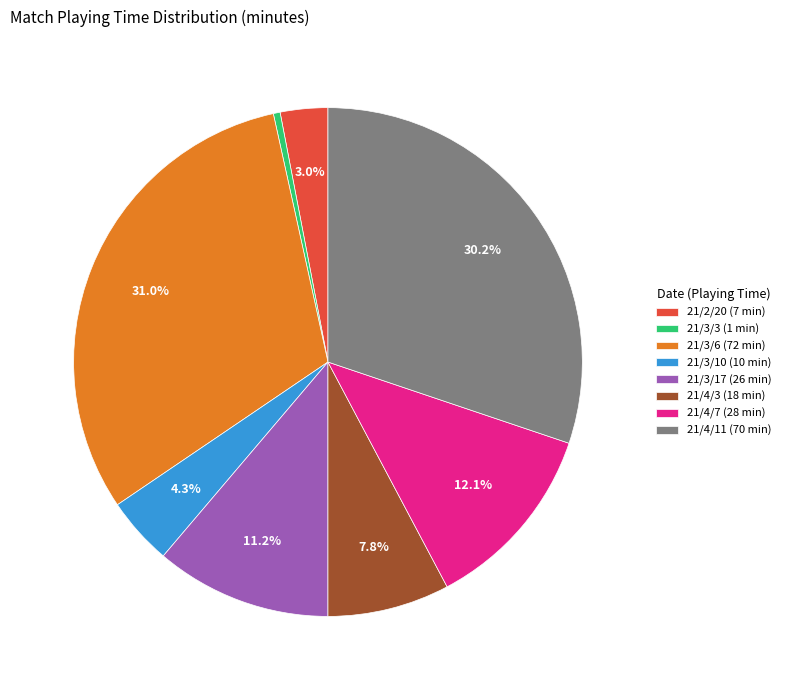

Which has a higher value, 21/3/10 or 21/4/11?

21/4/11